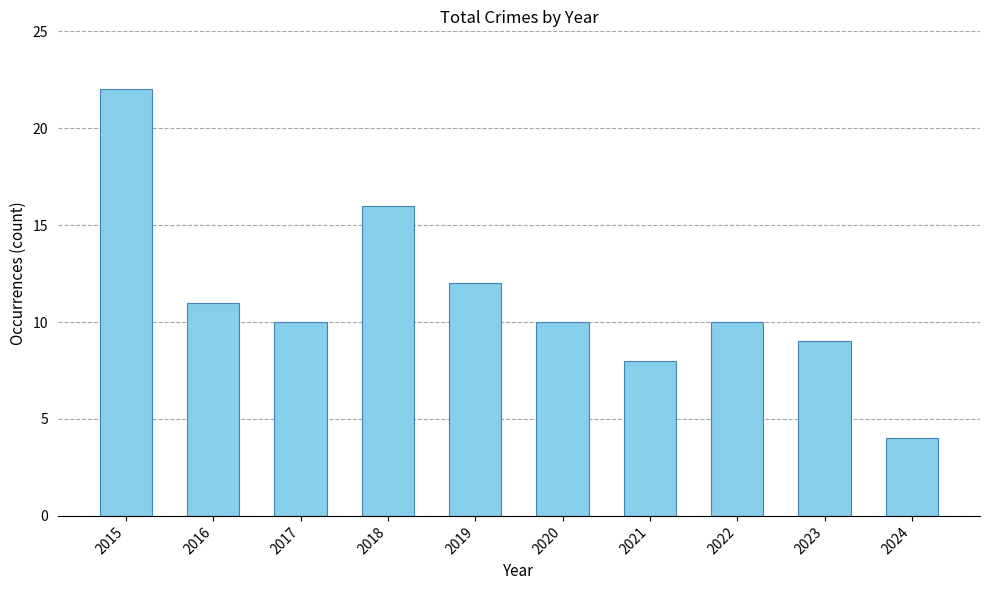

What is the value of the 4th bar from the left?

16